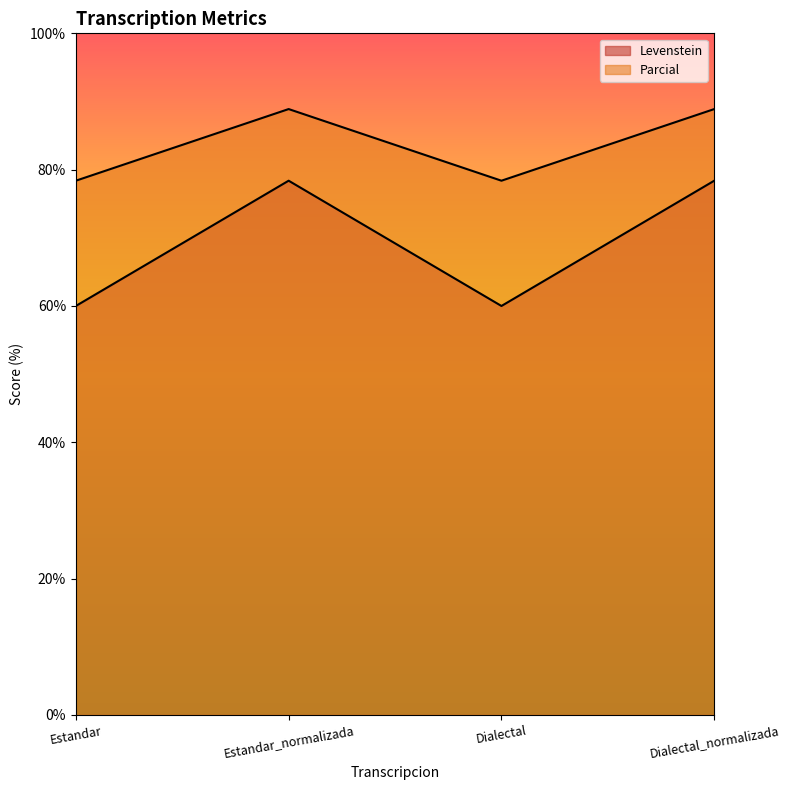

The value of Levenstein at Estandar_normalizada is 88.9. True or false?

True